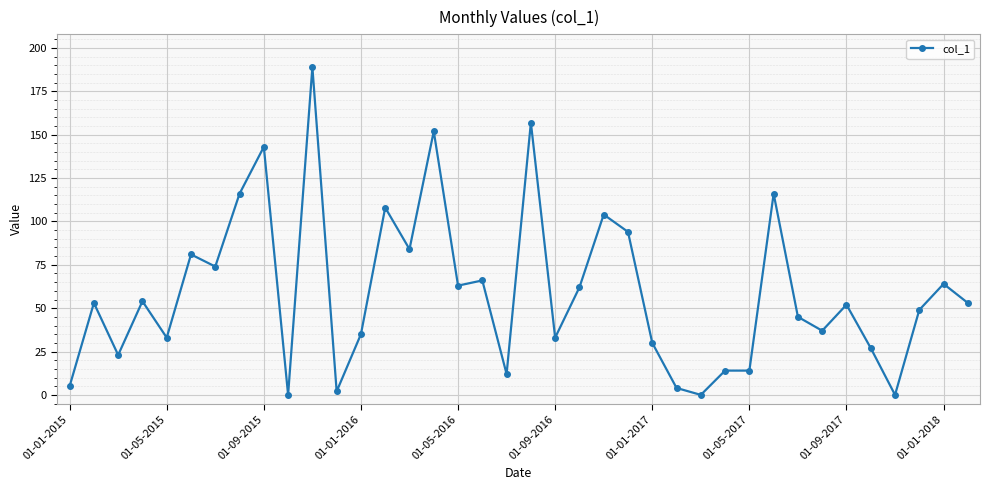

What is the greatest value displayed?

189